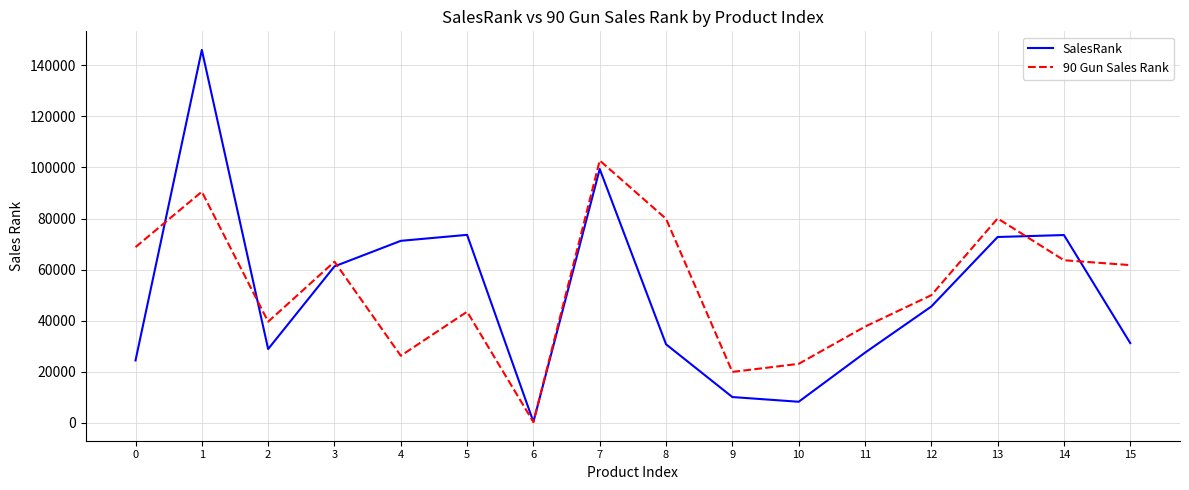

What is the maximum value shown in the chart?

146053